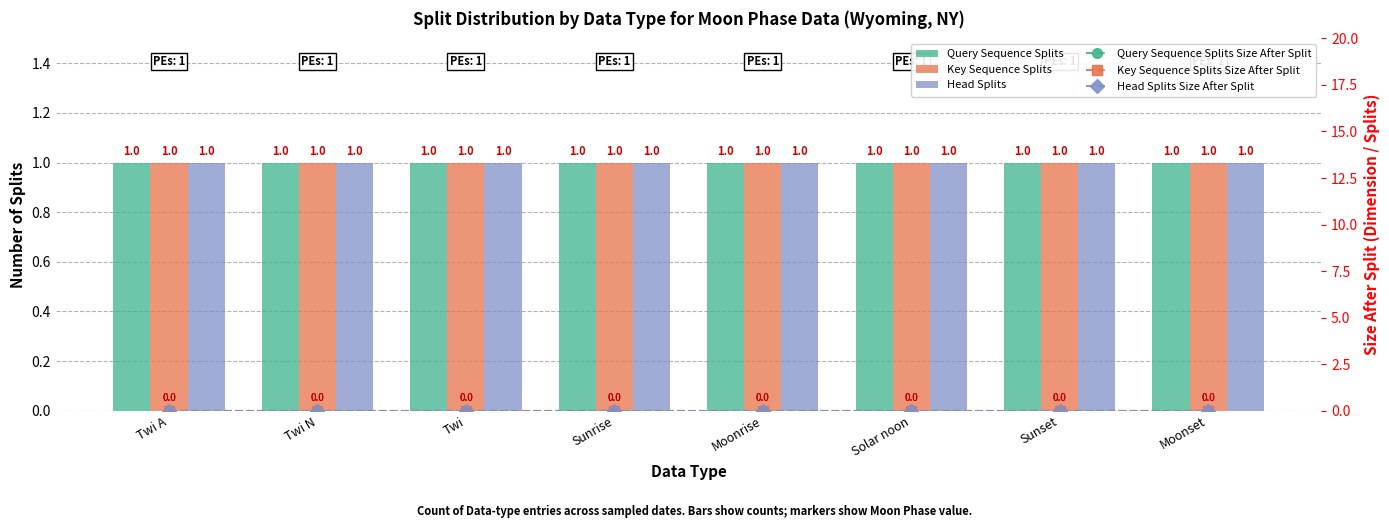

Which category has the lowest value in the Query Sequence Splits series?

Twi A